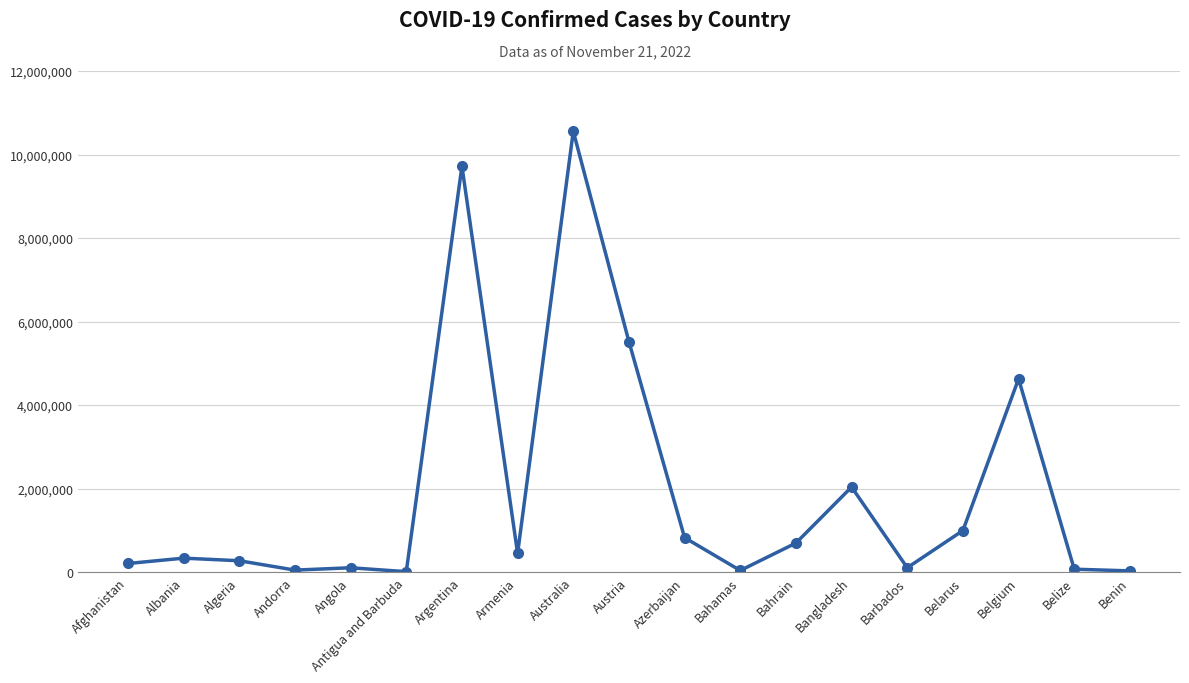

What is the change in value from Argentina to Belgium?

-5094532